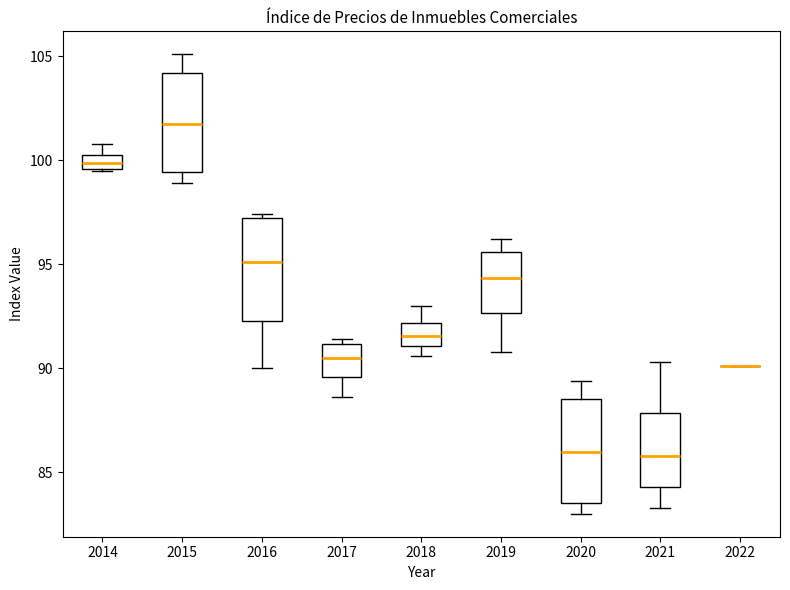

Where is the lower edge of the box at x = 2020 on the y-axis? The values are not printed on the chart, so give them approximately, as read against the axis.

83.5